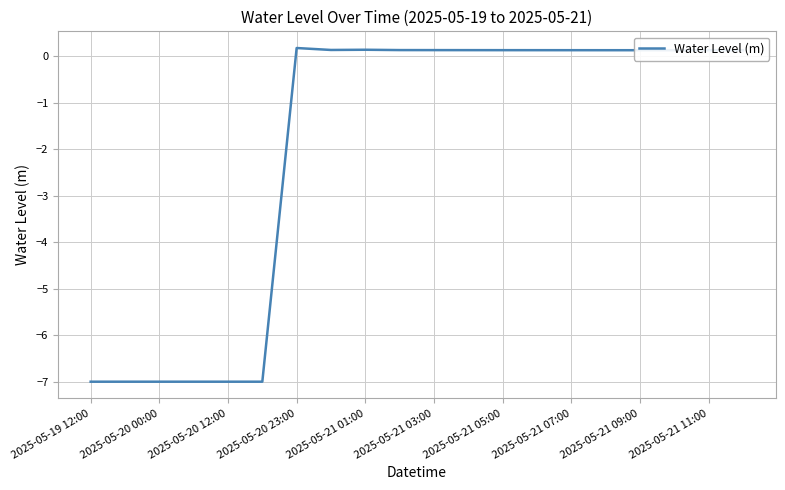

What is the smallest value displayed?

-7.0